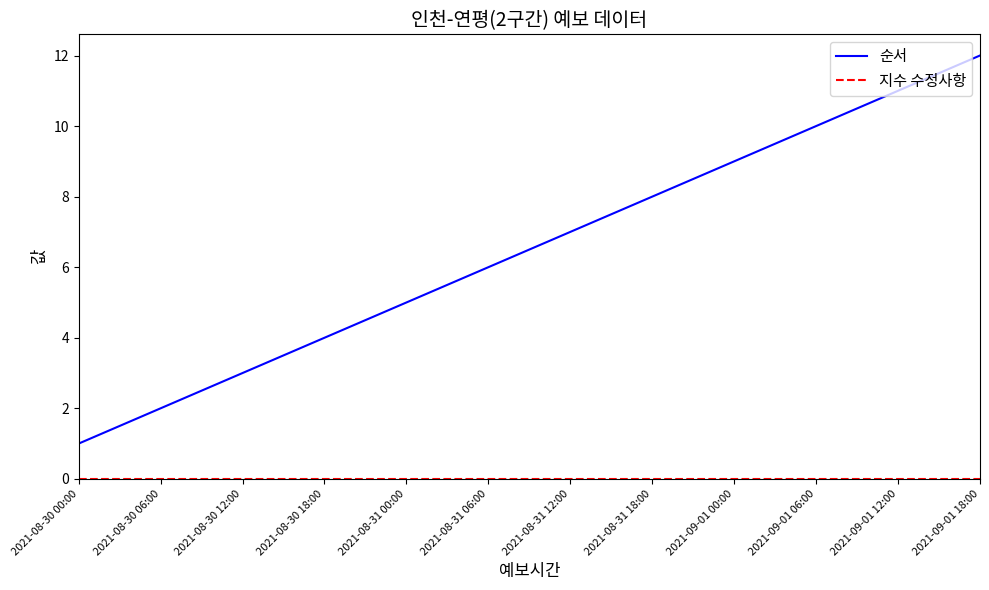

Does the chart display data point markers on the line(s)?

No